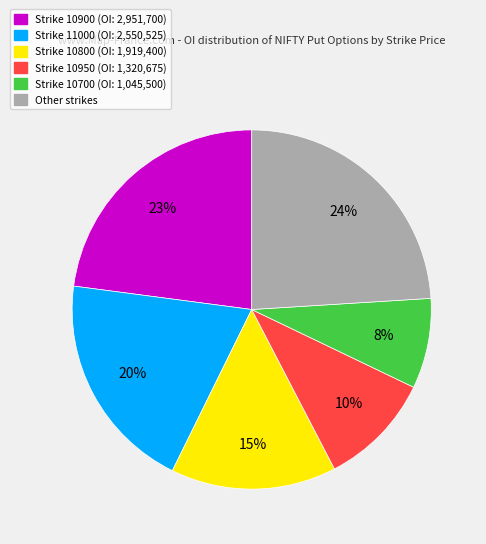

To the nearest percent, what is the average slice percentage?

17%